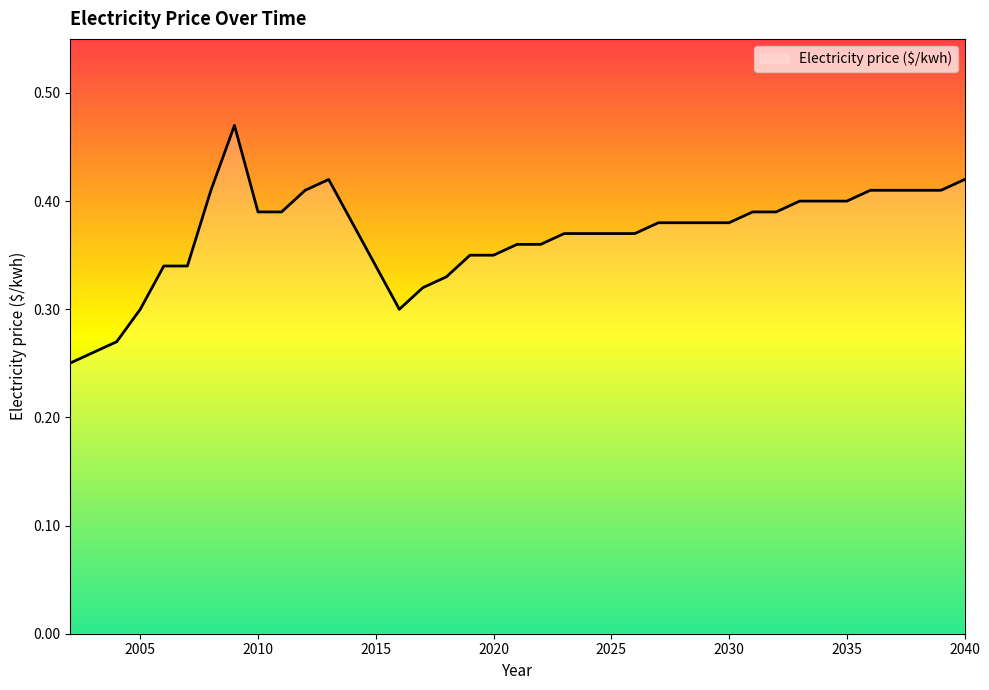

True or false: the data shows 0.4 at 2016.

False